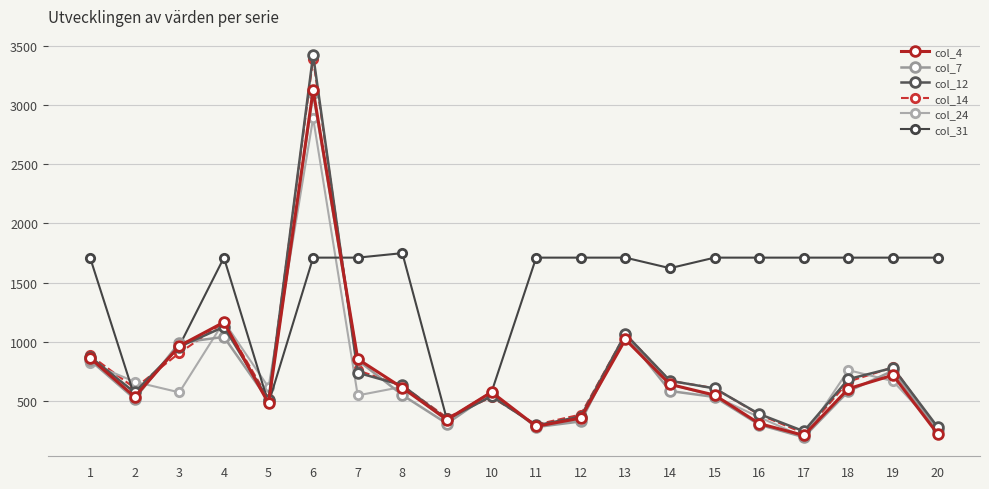

How many lines are shown in the chart?

6